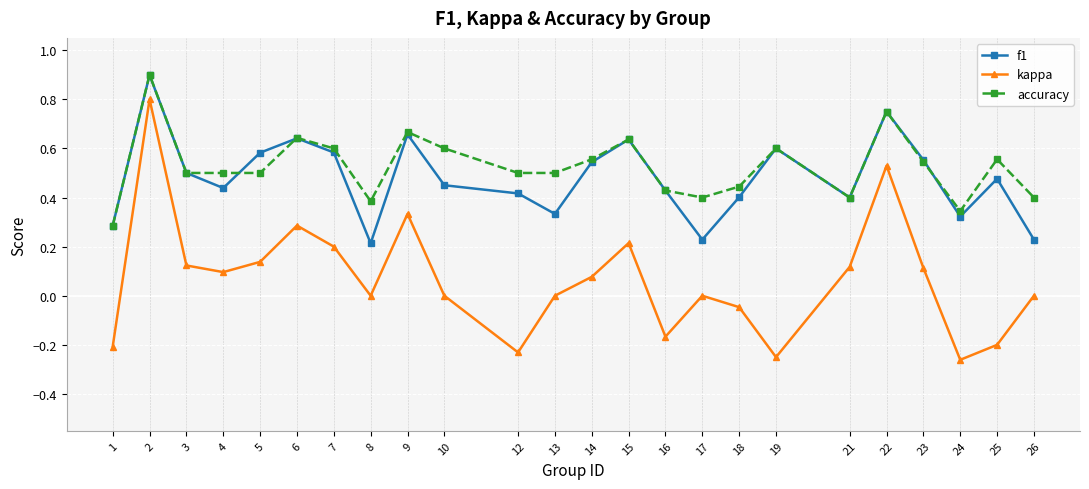

The f1 series shows 0.8 at 19. True or false?

False